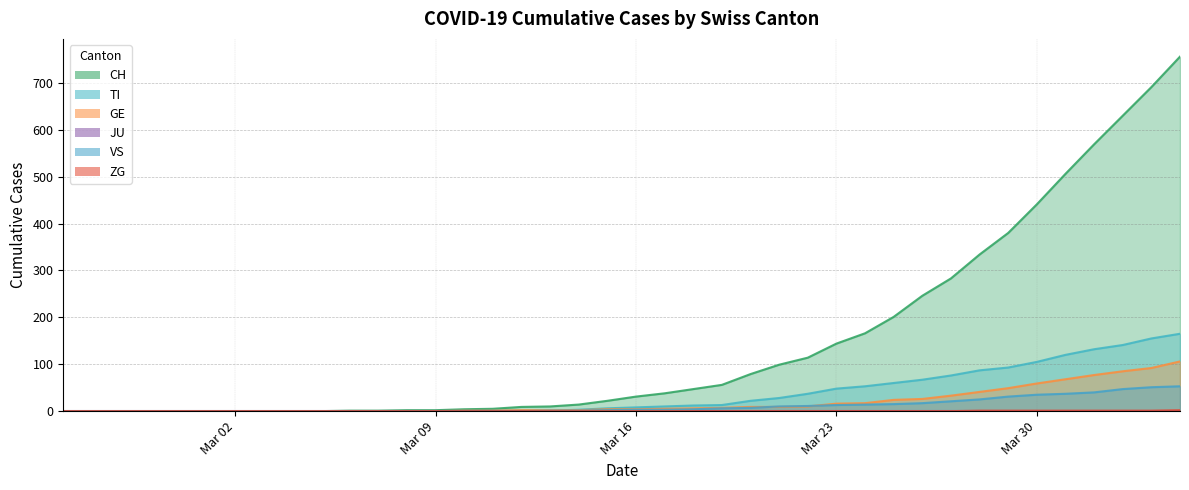

What is the difference between the maximum and minimum values in the ZG series?

2